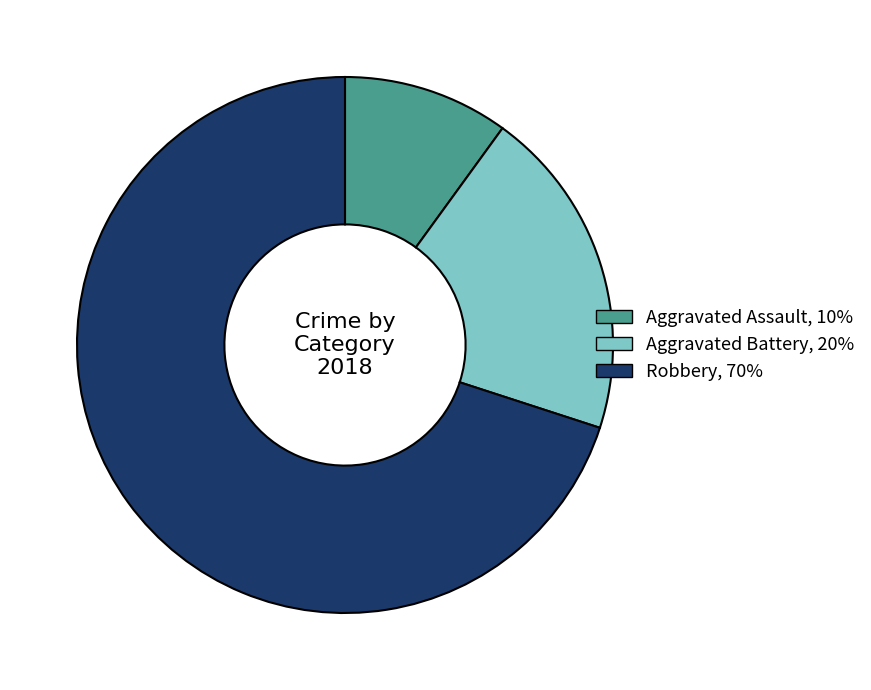

Approximately how many times larger is the value at Aggravated Assault compared to Robbery?

0.1